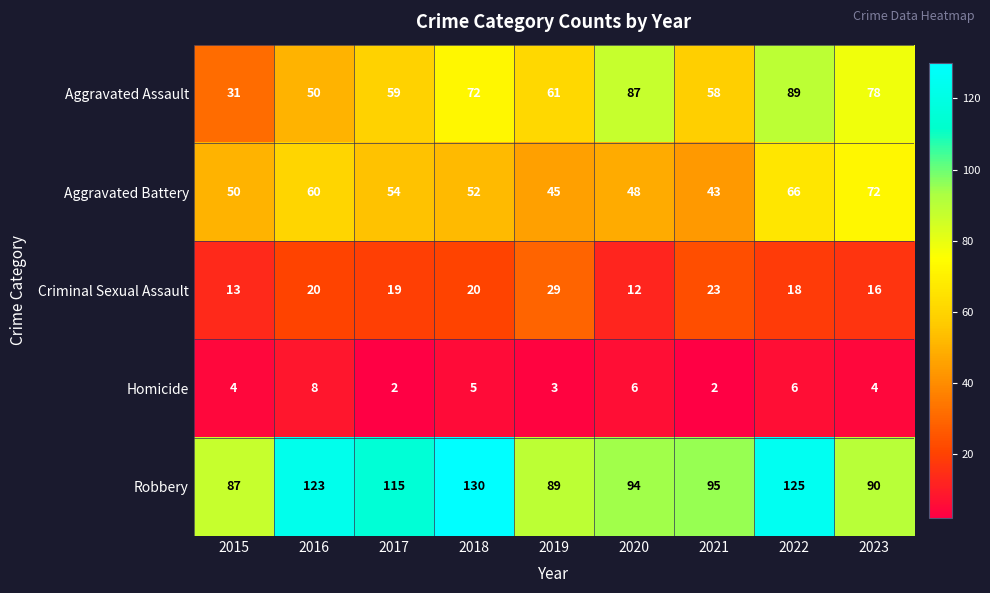

Is it true that Criminal Sexual Assault equals 6 at 2015?

False